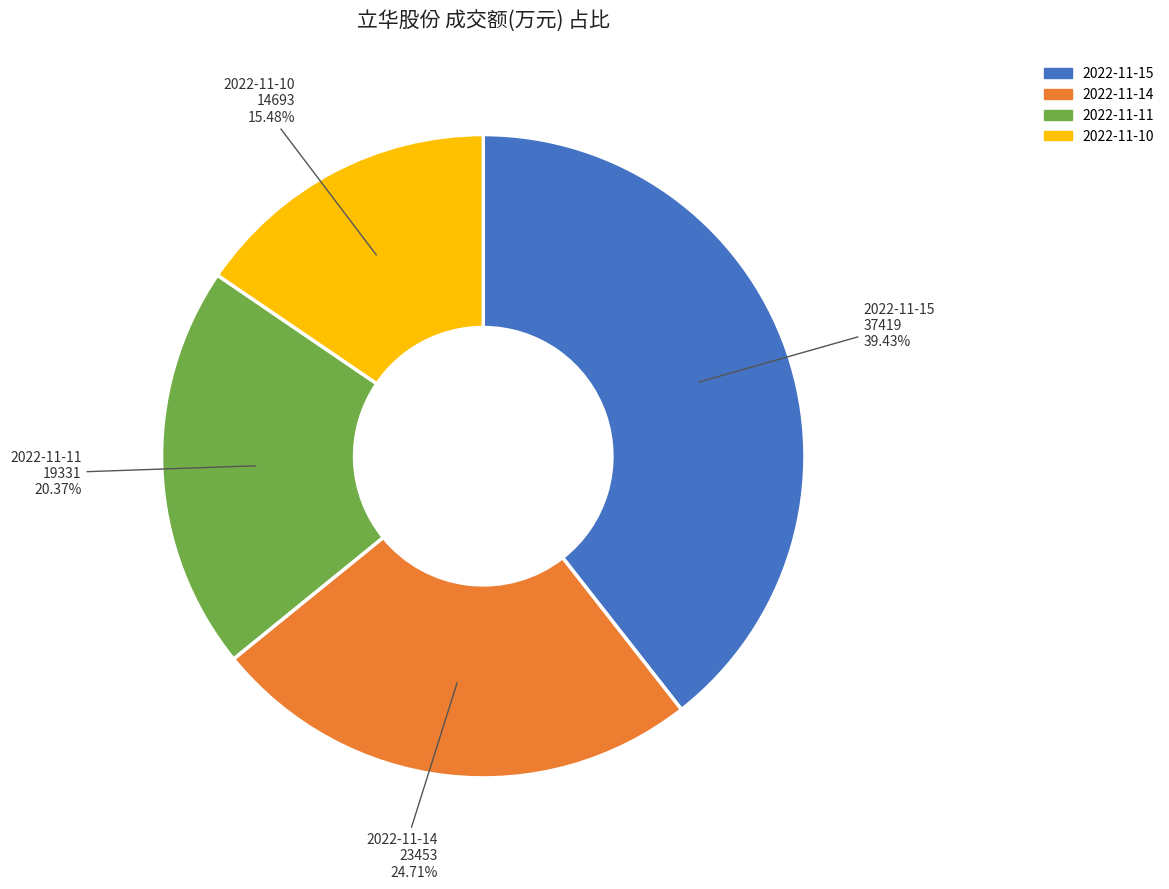

To the nearest percent, what percentage of the pie is 2022-11-11?

20%